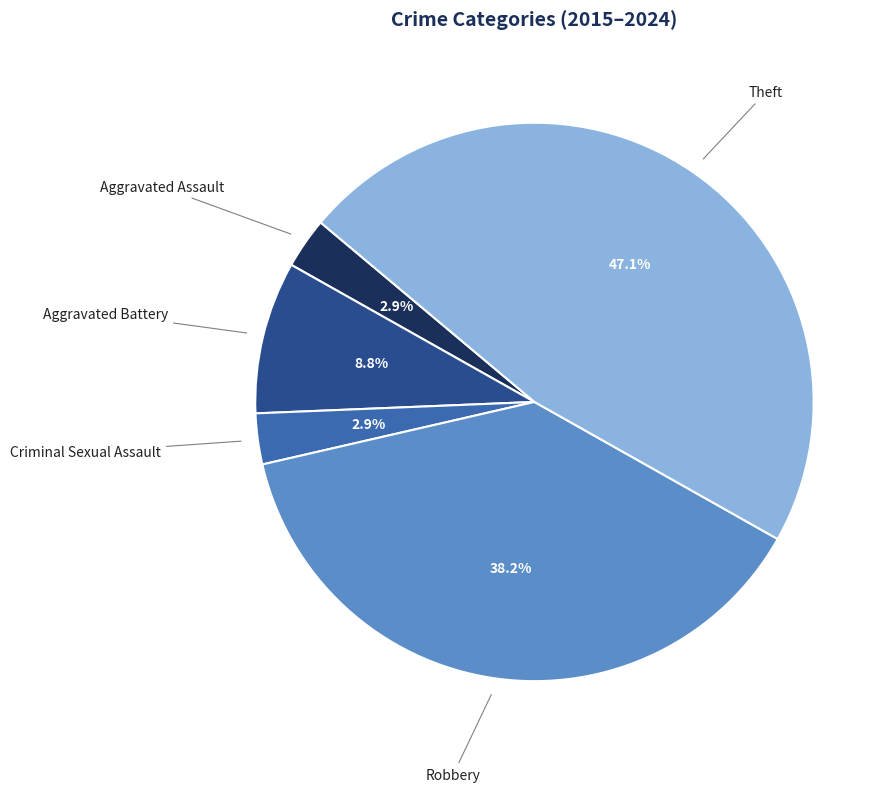

Do Robbery and Aggravated Battery together represent more than half of the pie?

No